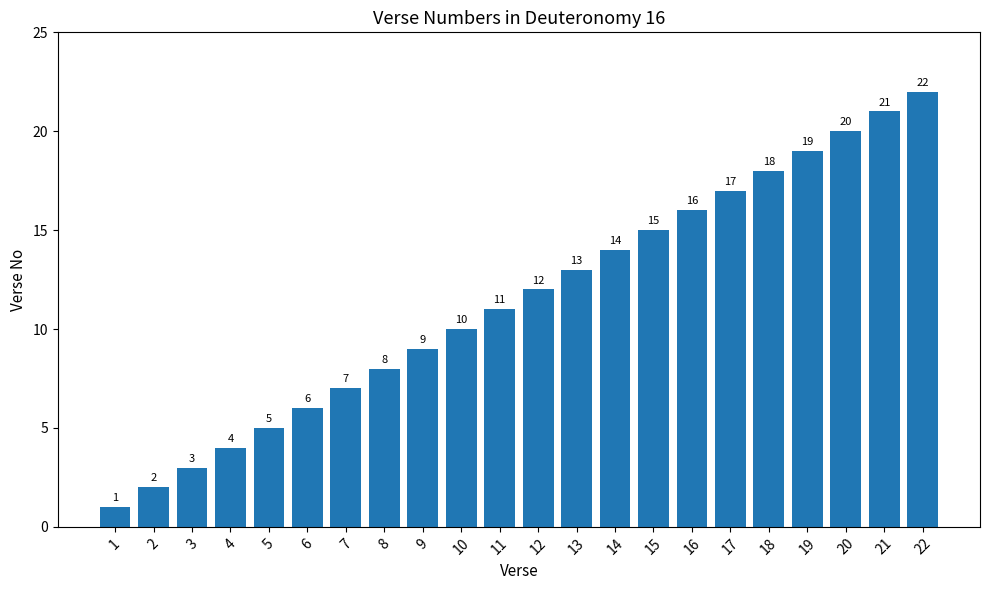

What is the value of the 18th bar from the left?

18